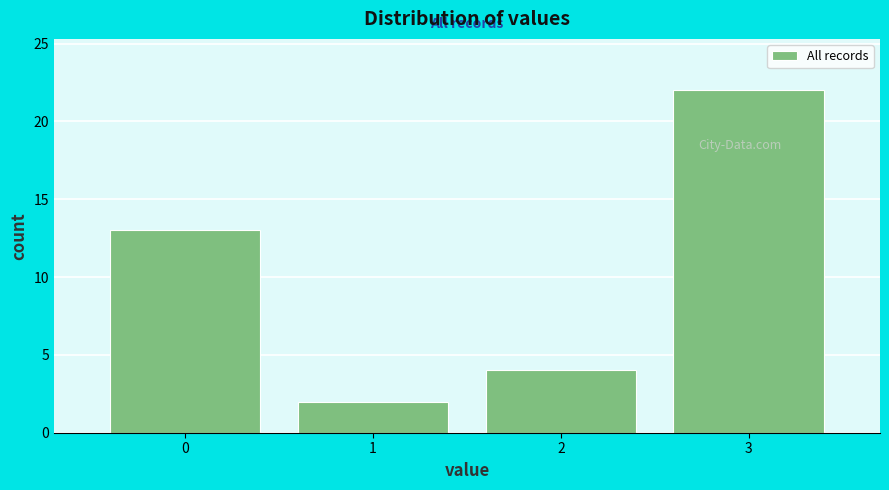

Reading left to right, transcribe this chart: for each bar, give the range it covers on the x-axis and its height. The values are not printed on the chart, so give them approximately, as read against the axis.

-0.5 to 0.5: 13
0.5 to 1.5: 2
1.5 to 2.5: 4
2.5 to 3.5: 22